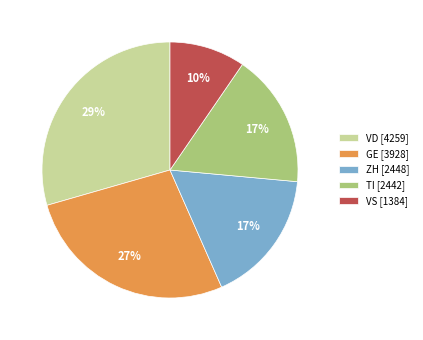

Is there a majority slice in this chart?

No